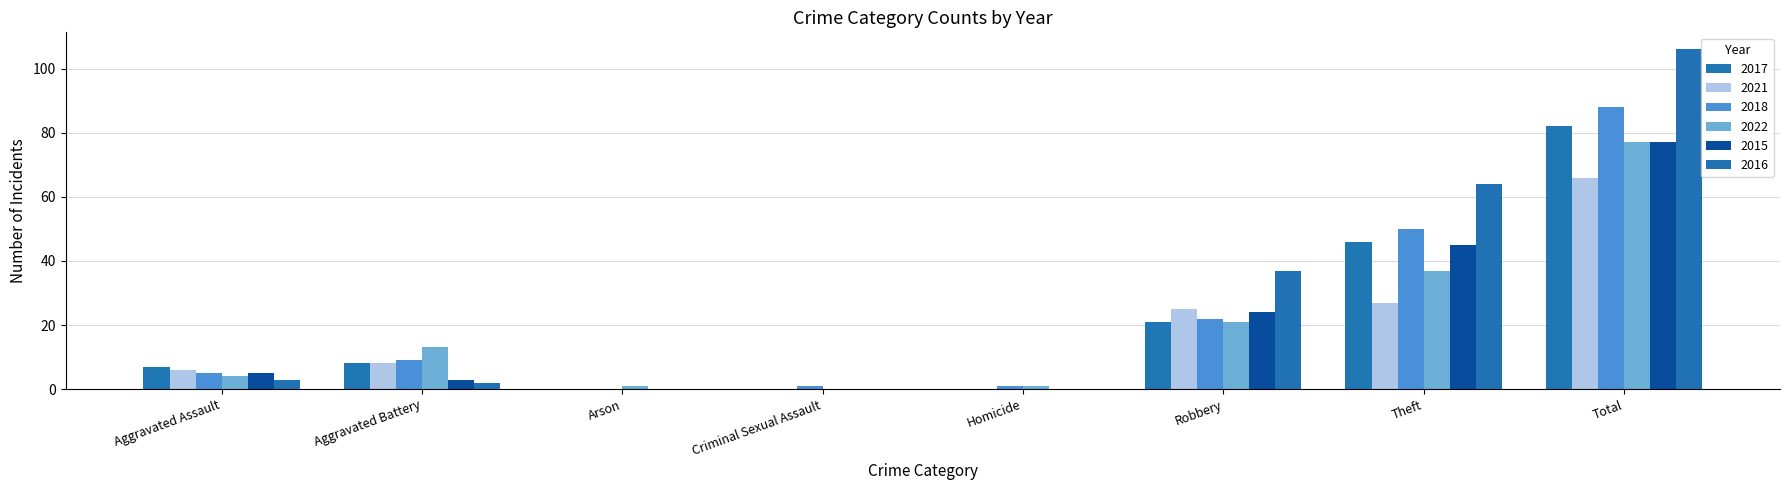

Does the chart contain stacked bars?

No